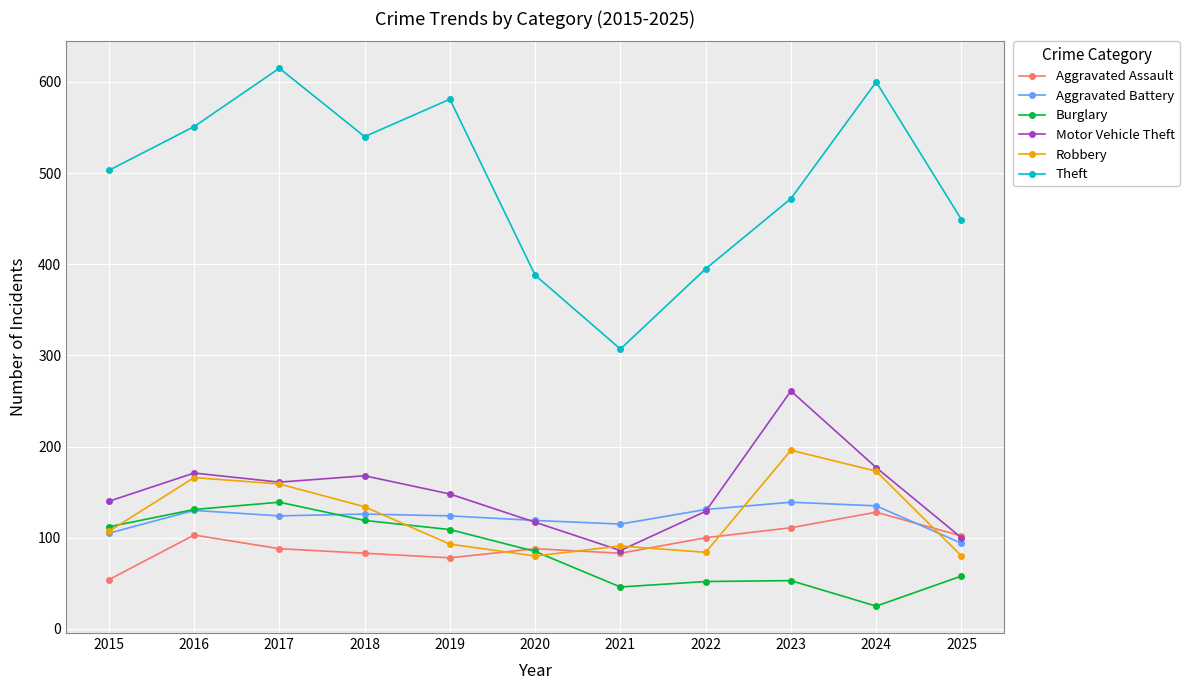

The value of Aggravated Assault at 2016 is 62. True or false?

False